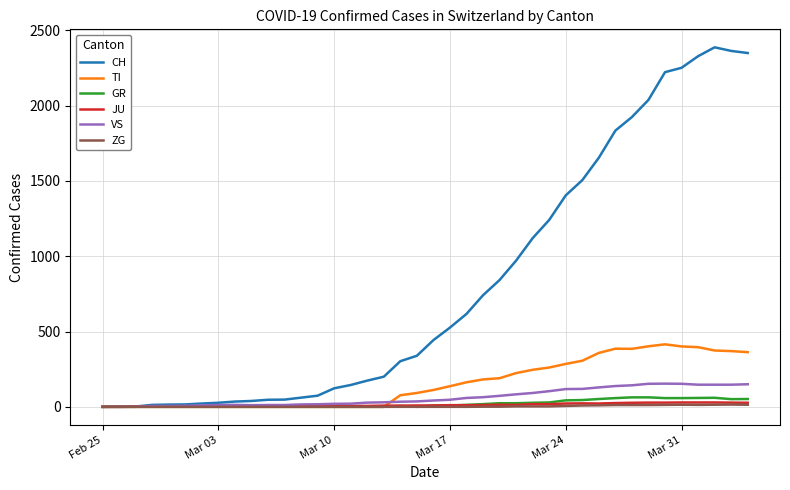

Which series has the largest total across all categories?

CH